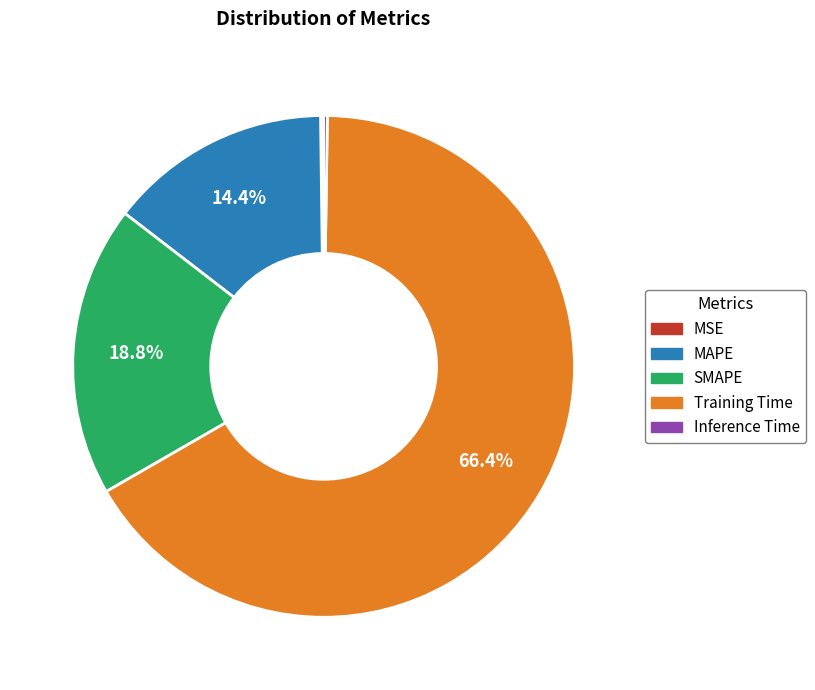

What percentage is the MAPE slice, to the nearest percent?

14%